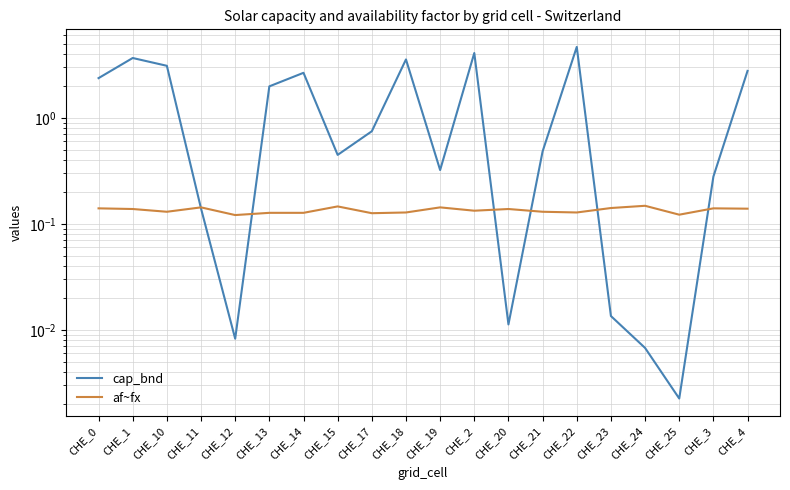

Which has a higher value, CHE_1 or CHE_19?

CHE_1